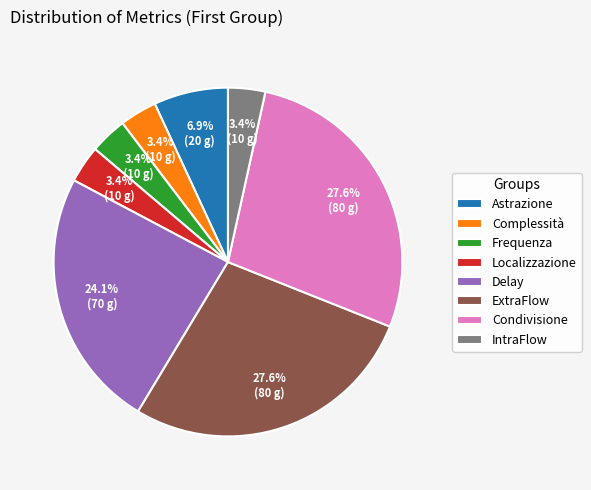

Between Complessità and Delay, which is larger?

Delay